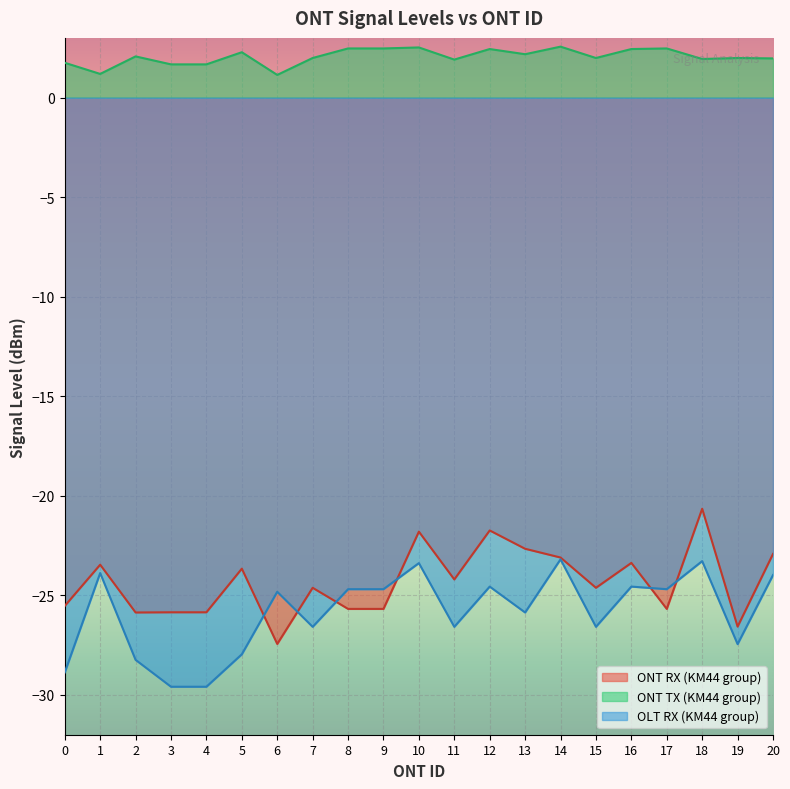

Reading right to left, extract all data points from this chart.

ONT RX (KM44 group): 20=-22.9	19=-26.6	18=-20.6	17=-25.7	16=-23.4	15=-24.6	14=-23.1	13=-22.7	12=-21.7	11=-24.2	10=-21.8	9=-25.7	8=-25.7	7=-24.6	6=-27.4	5=-23.7	4=-25.9	3=-25.9	2=-25.9	1=-23.5	0=-25.5
ONT TX (KM44 group): 20=2.0	19=2.0	18=1.9	17=2.5	16=2.4	15=2.0	14=2.6	13=2.2	12=2.4	11=1.9	10=2.5	9=2.5	8=2.5	7=2.0	6=1.1	5=2.3	4=1.7	3=1.7	2=2.1	1=1.2	0=1.8
OLT RX (KM44 group): 20=-24.0	19=-27.4	18=-23.3	17=-24.7	16=-24.6	15=-26.6	14=-23.2	13=-25.9	12=-24.6	11=-26.6	10=-23.4	9=-24.7	8=-24.7	7=-26.6	6=-24.8	5=-28.0	4=-29.6	3=-29.6	2=-28.2	1=-23.9	0=-28.9